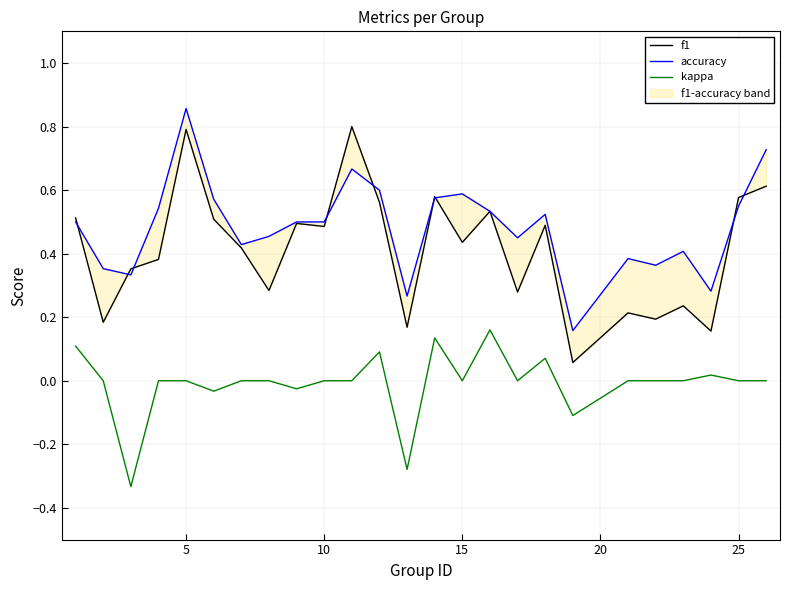

What is the maximum value shown in the chart?

0.9